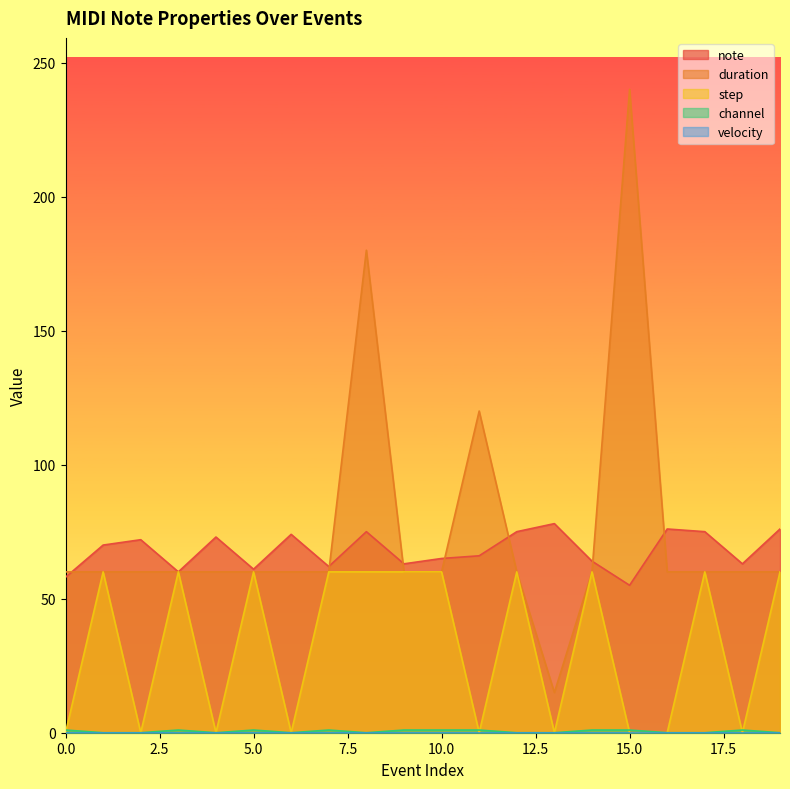

What is the total value across all series at 2?

132